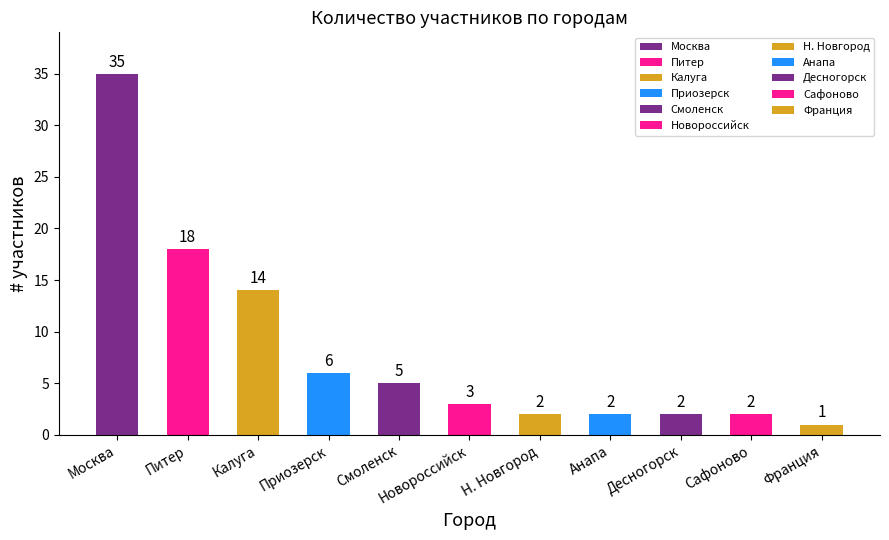

The value at Десногорск is 2. True or false?

True